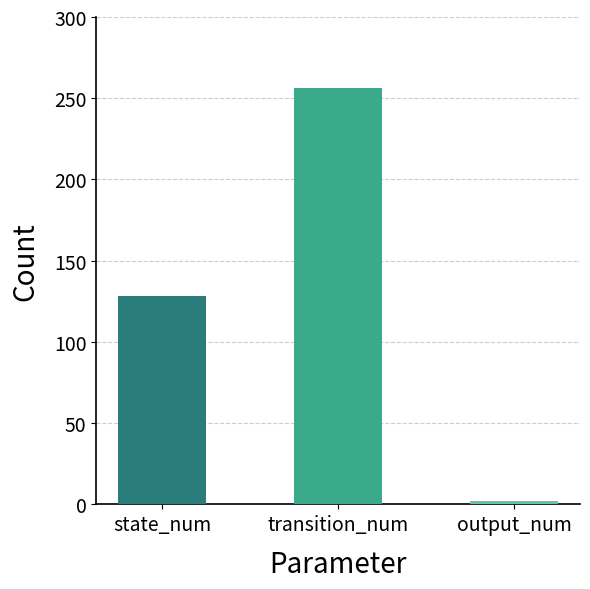

Rank the series by their maximum value, from lowest to highest.

output_num, state_num, transition_num